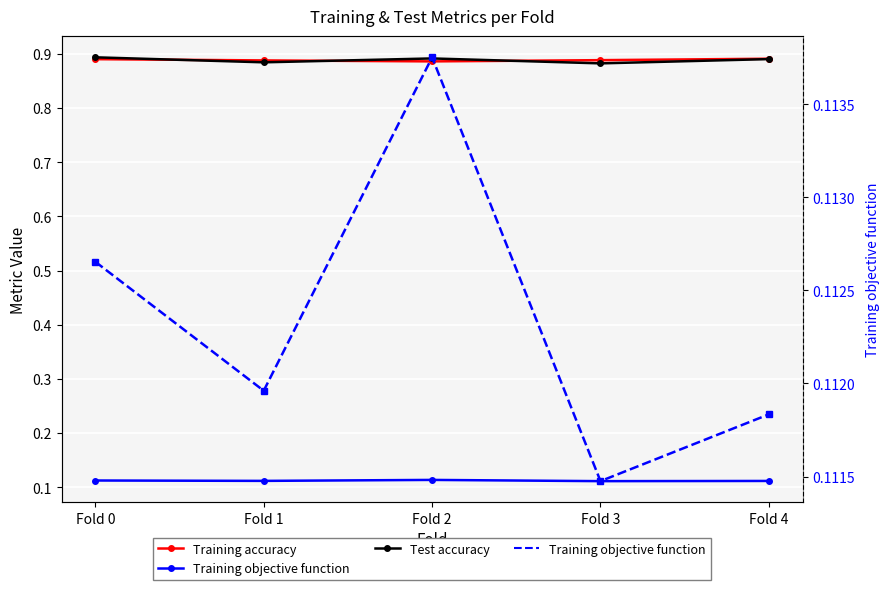

Rank the series by their maximum value, from highest to lowest.

Test accuracy, Training accuracy, Training objective function, Training objective function (right)